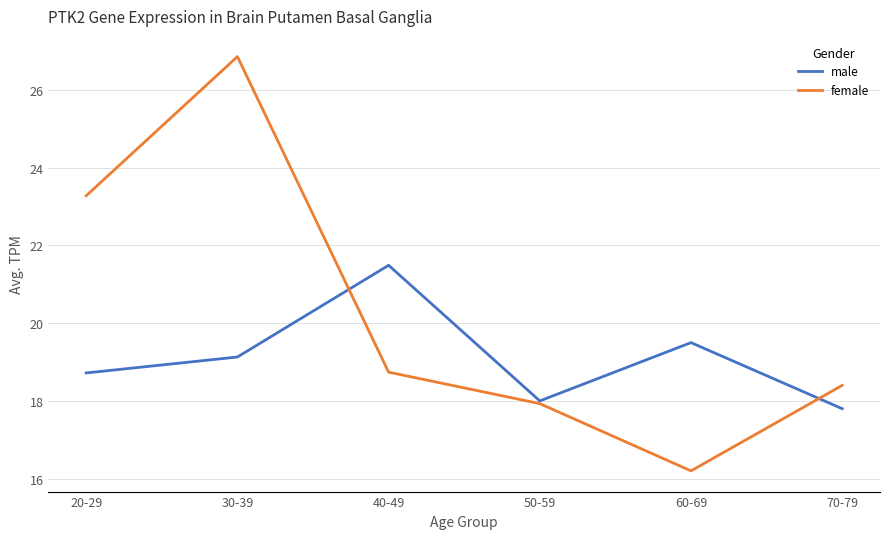

Count the number of categories in the chart.

6